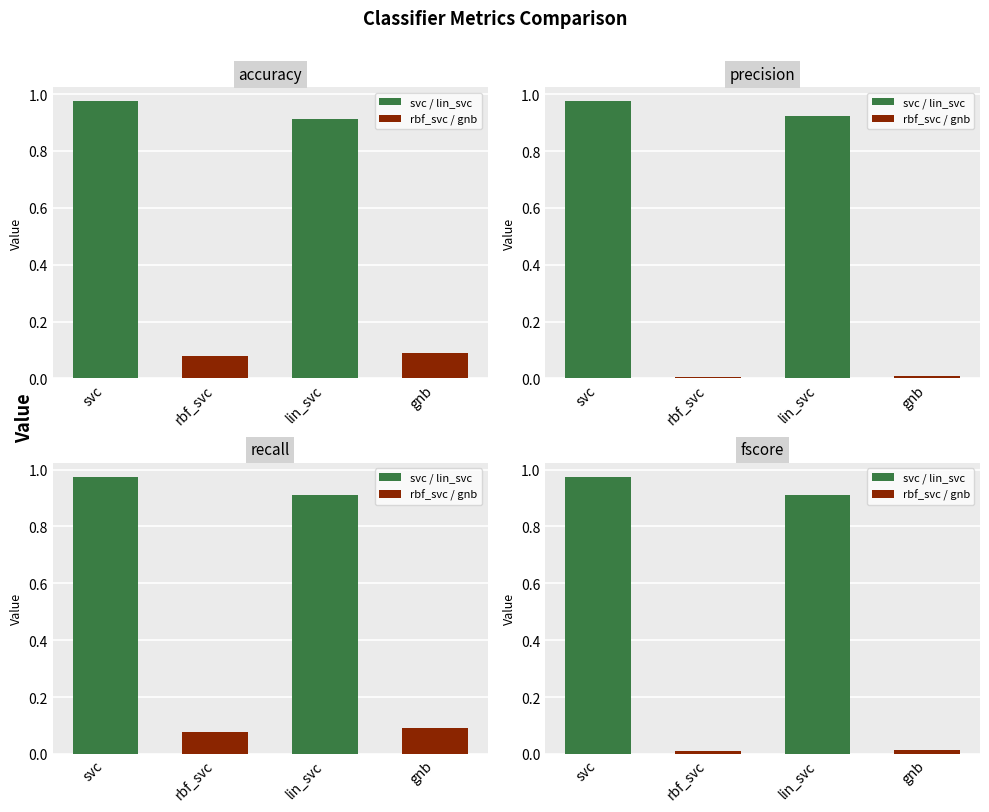

What is the difference between the highest and lowest values at gnb?

0.1